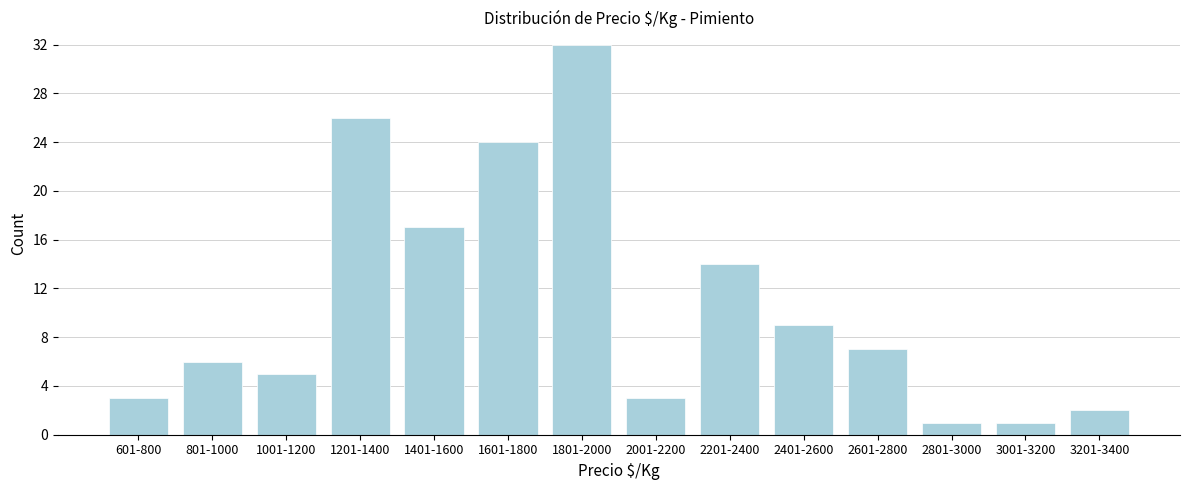

Reading left to right, transcribe all the data shown in this chart.

601-800=3	801-1000=6	1001-1200=5	1201-1400=26	1401-1600=17	1601-1800=24	1801-2000=32	2001-2200=3	2201-2400=14	2401-2600=9	2601-2800=7	2801-3000=1	3001-3200=1	3201-3400=2